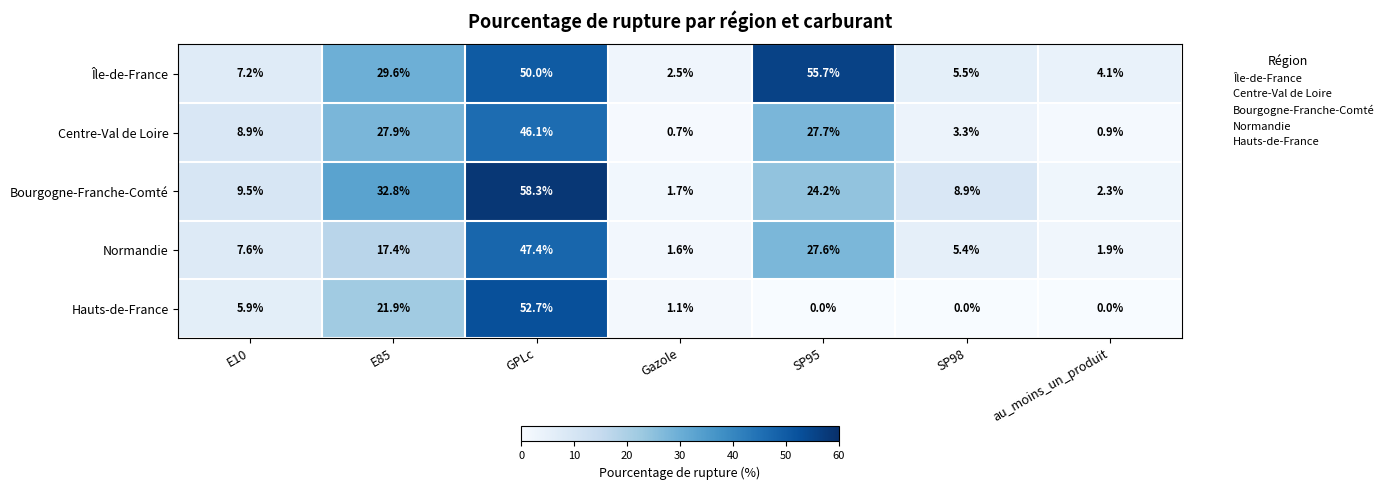

Is the value of Hauts-de-France at Gazole greater than the value of Bourgogne-Franche-Comté at GPLc?

No